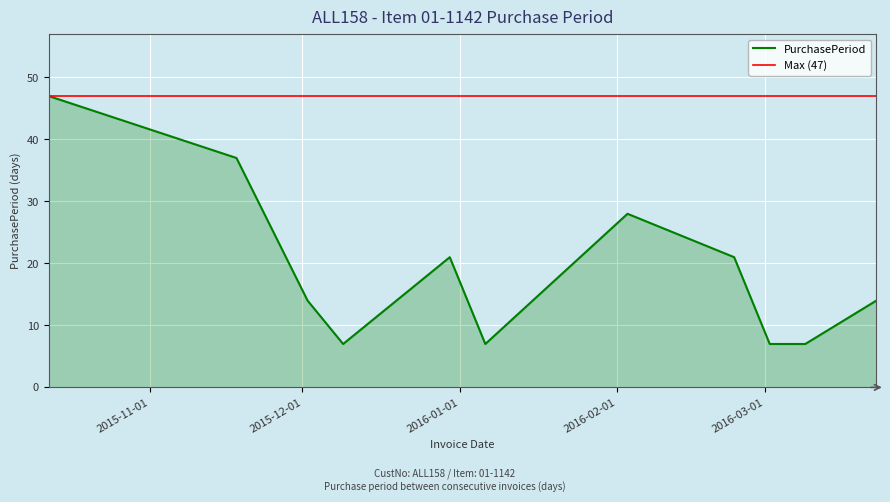

What is the label of the 4th point from the left?

2015-12-09